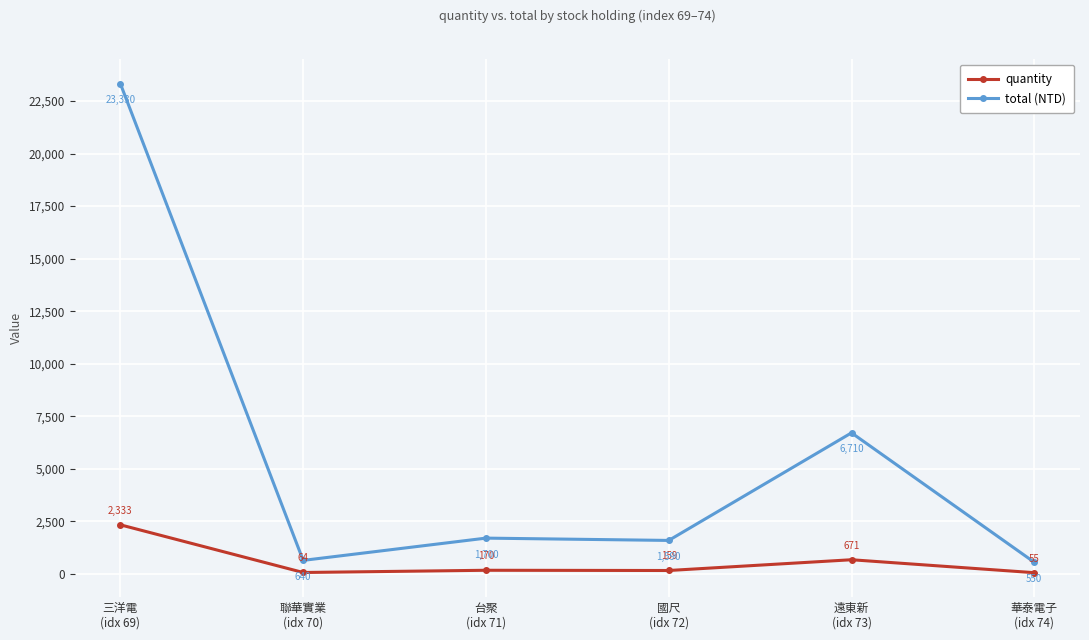

What is the label of the 1st point from the right?

華泰電子
(idx 74)